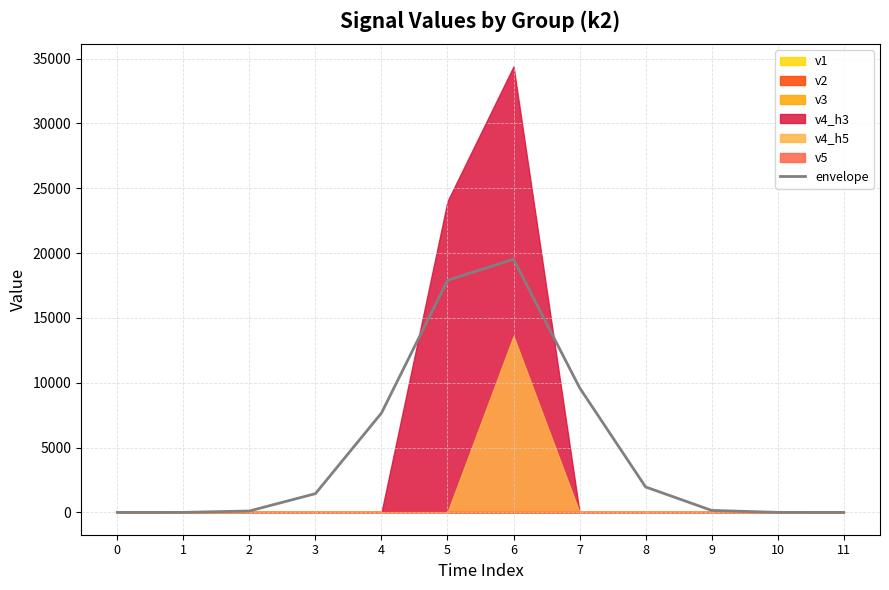

Does the chart display data point markers on the line(s)?

No